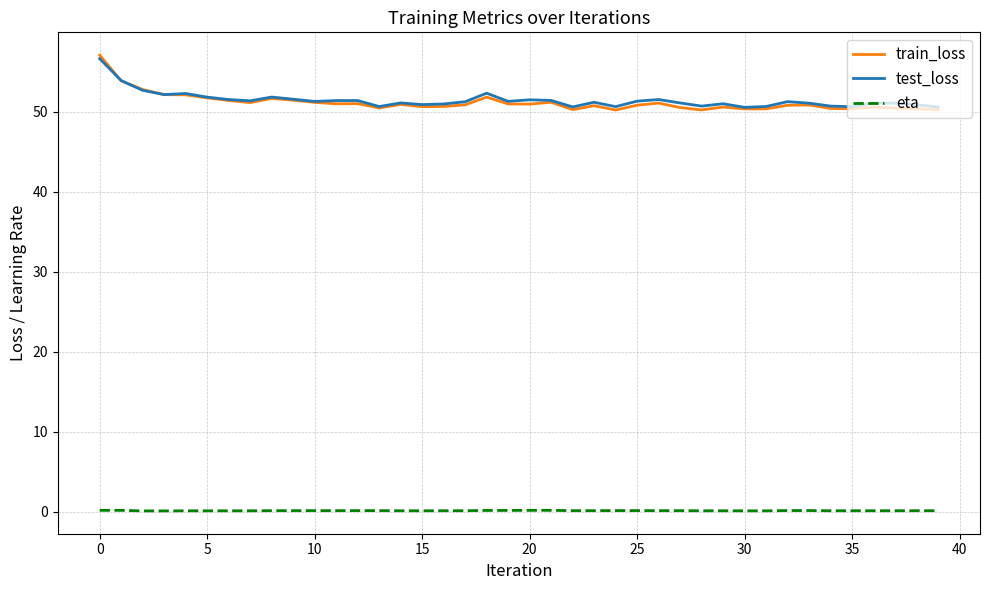

Which series has the widest spread of values?

train_loss